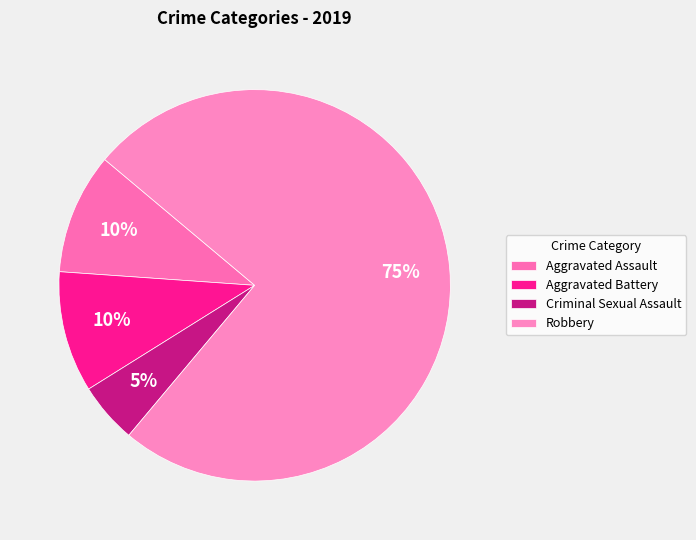

How much of the chart is everything except Robbery?

25.0%